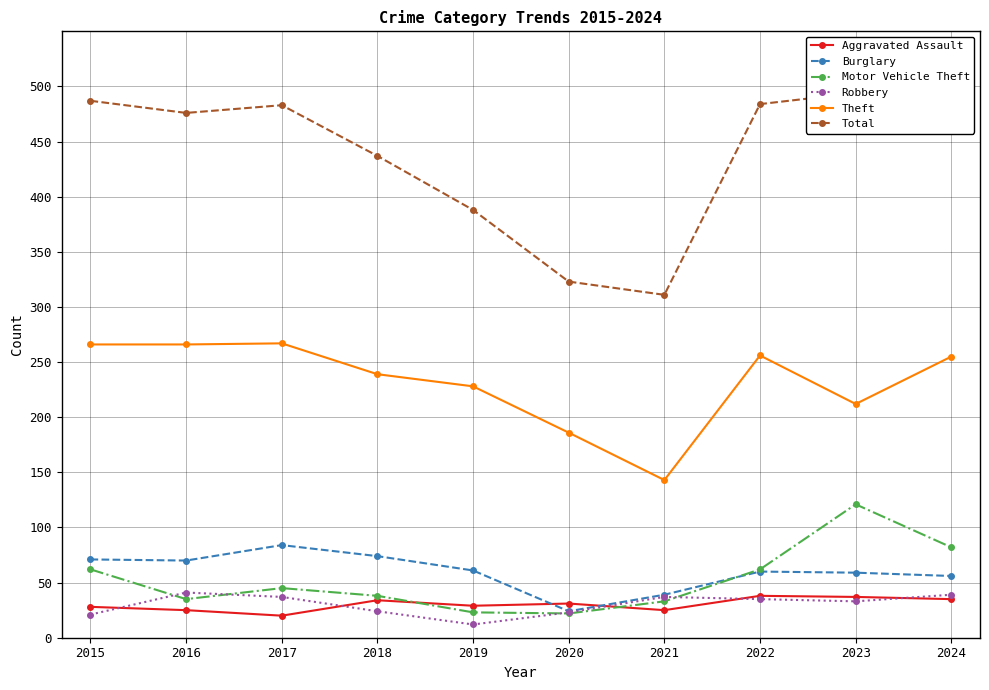

True or false: Motor Vehicle Theft and Theft intersect in this chart.

False